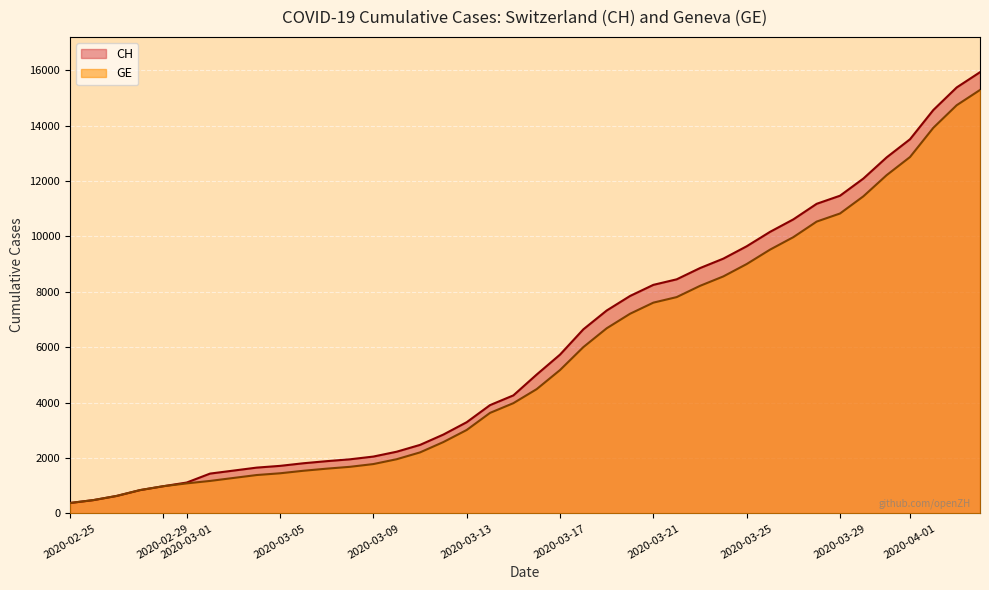

True or false: GE and CH intersect in this chart.

False